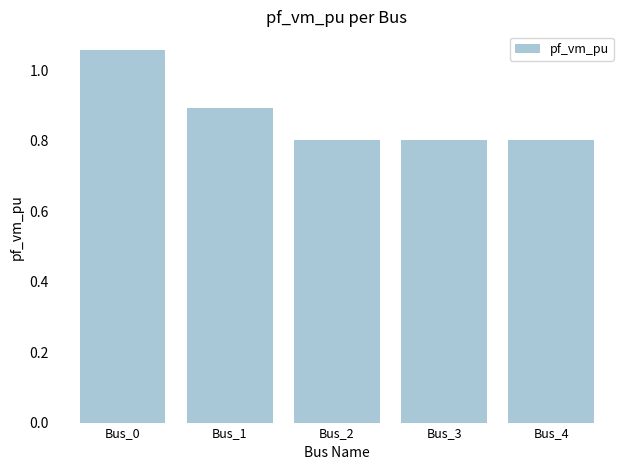

At which category does the chart reach its peak across all series?

Bus_0